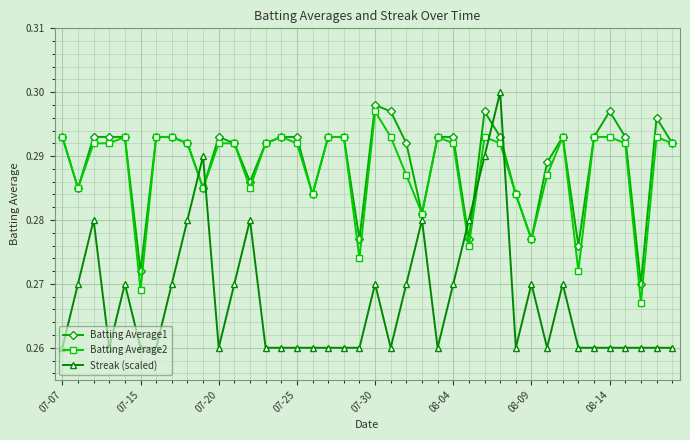

How many intersections are there between Batting Average2 and Streak (scaled)?

6